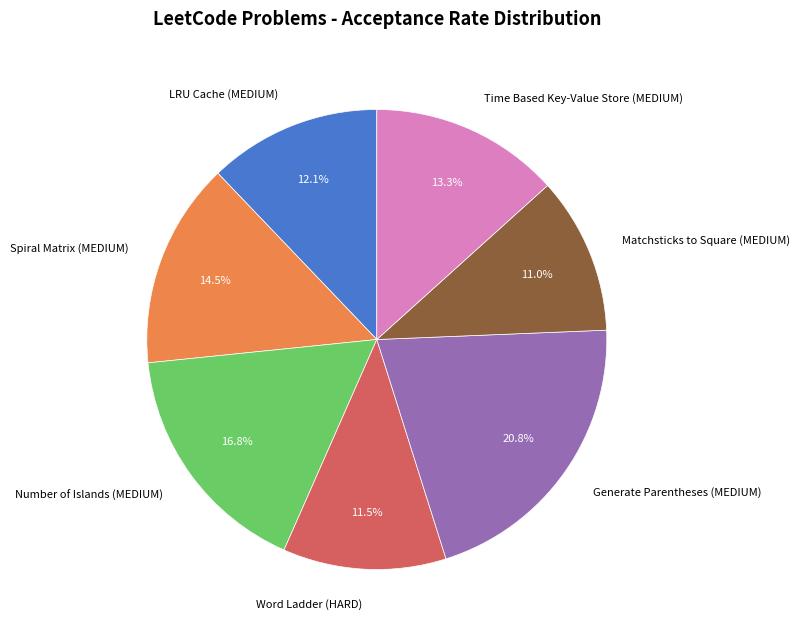

To the nearest percent, what is the difference between the largest and smallest slice percentages?

10%